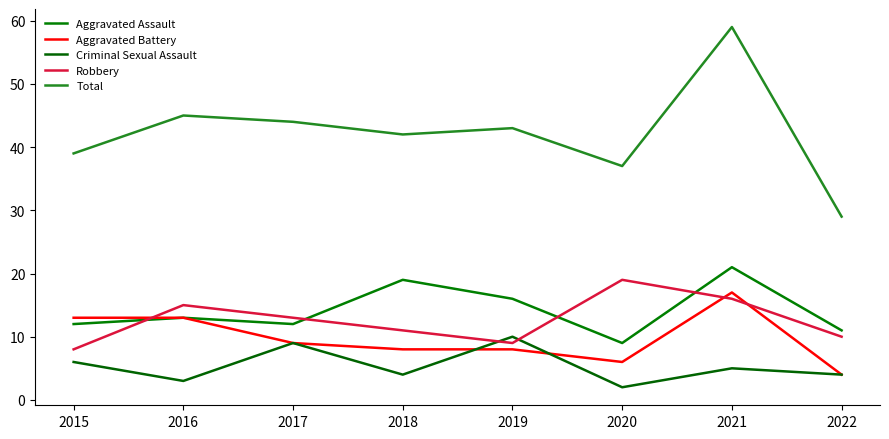

True or false: Criminal Sexual Assault and Aggravated Assault intersect in this chart.

False